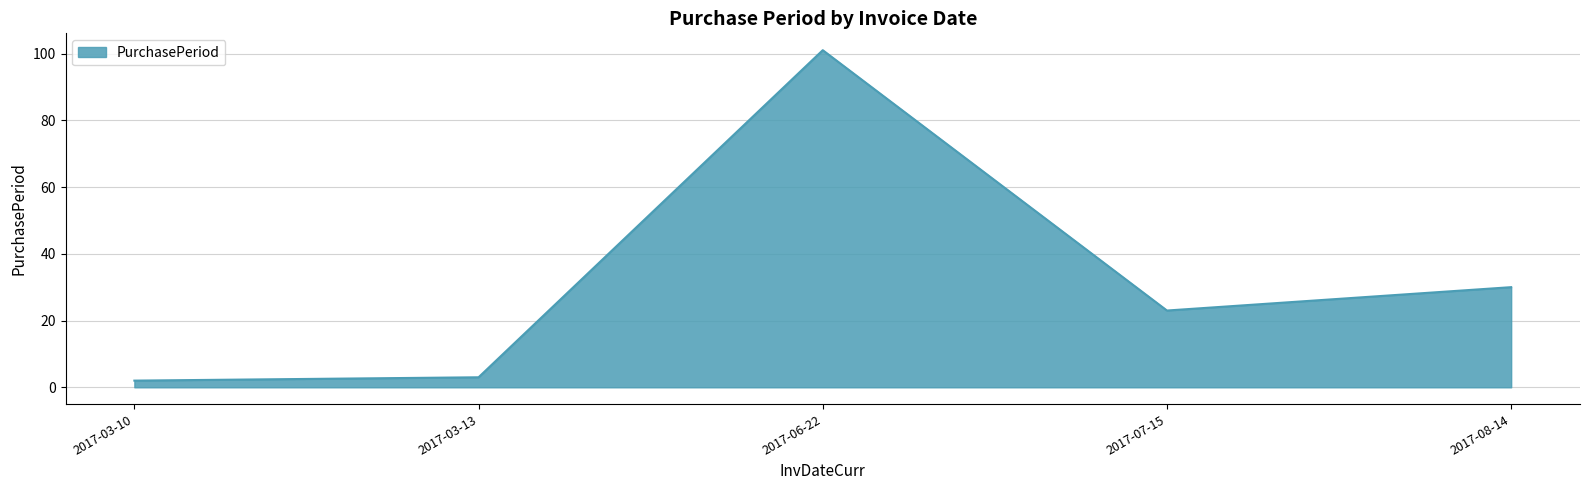

Rank the categories by value from lowest to highest.

2017-03-10, 2017-03-13, 2017-07-15, 2017-08-14, 2017-06-22